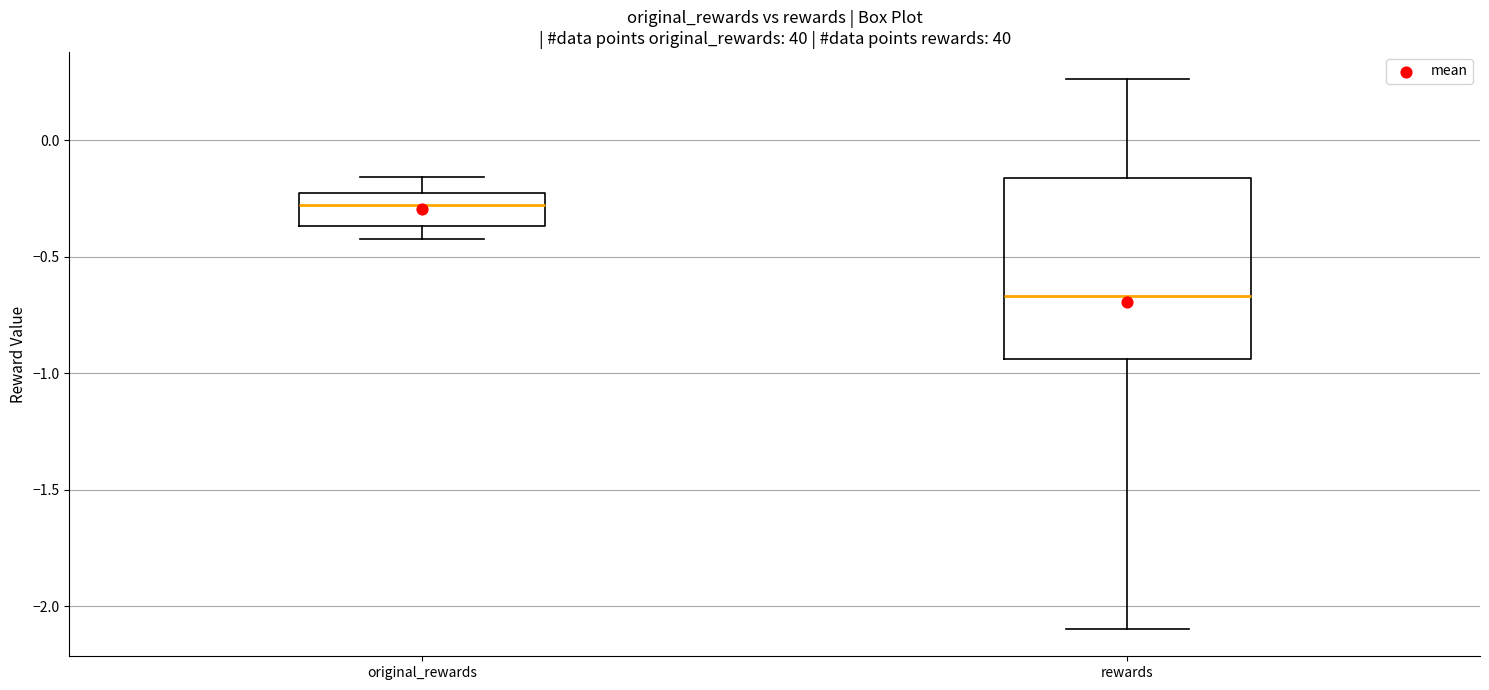

Reading left to right, read every box against the y-axis: the position of its median line, the range the box covers, and the ends of its whiskers. The values are not printed on the chart, so give them approximately, as read against the axis.

original_rewards: median -0.30, box -0.35 to -0.25, whiskers -0.40 to -0.15
rewards: median -0.65, box -0.95 to -0.15, whiskers -2.10 to 0.25